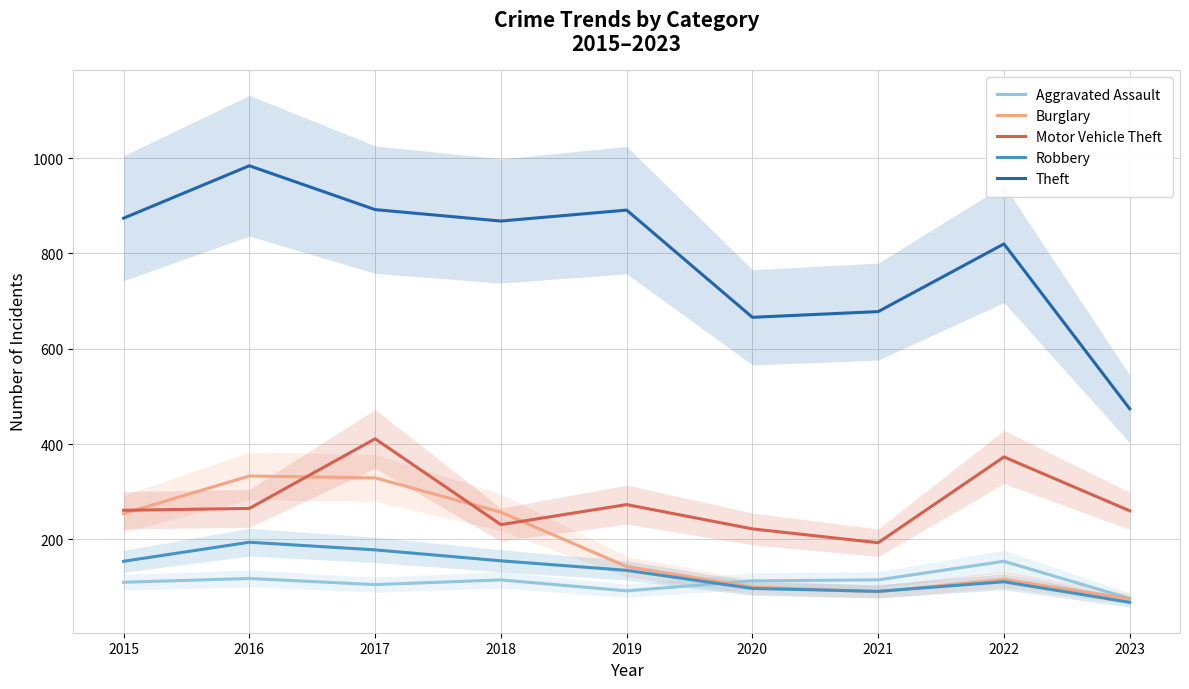

How many values in the Motor Vehicle Theft series are below 261?

4